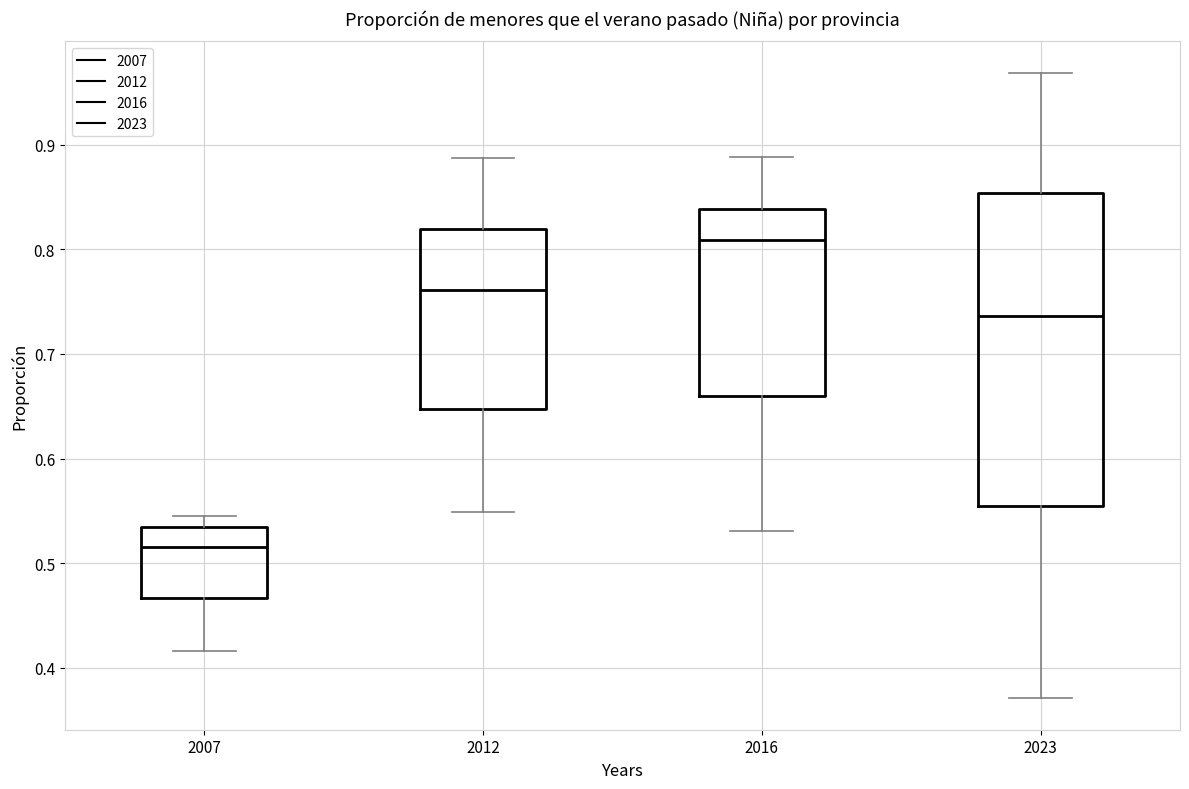

Where does the median line of the box at x = 2016 sit on the y-axis? The values are not printed on the chart, so give them approximately, as read against the axis.

0.81